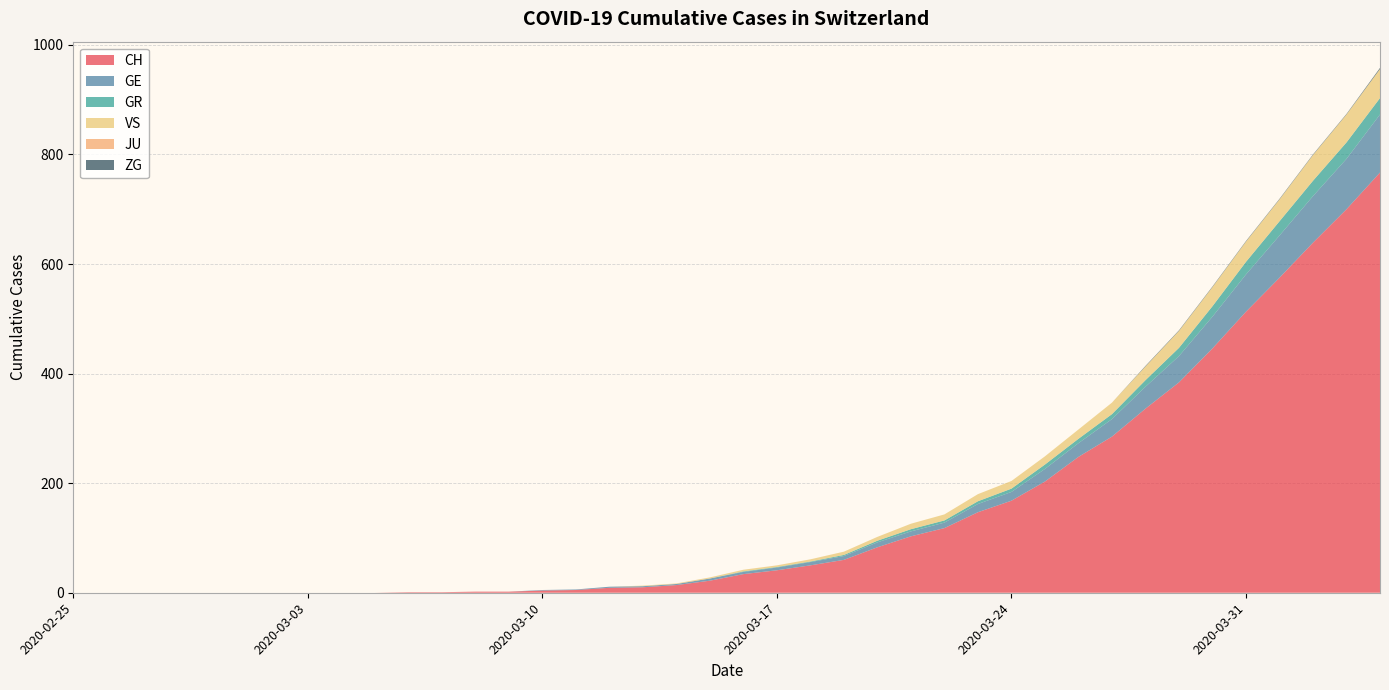

Reading left to right, list all the values displayed in this chart.

CH: 0	0	0	0	0	0	0	0	0	0	1	1	2	2	4	5	9	10	14	22	34	41	50	60	83	103	118	147	168	203	248	285	336	384	446	513	575	639	700	767
GE: 0	0	0	0	0	0	0	0	0	0	0	0	0	0	1	1	2	2	2	4	4	5	6	7	9	9	10	15	16	23	25	32	40	48	58	68	77	85	92	106
GR: 0	0	0	0	0	0	0	0	0	0	0	0	0	0	0	0	0	0	0	0	1	1	1	2	3	4	4	5	6	8	8	9	12	15	19	23	26	28	30	30
VS: 0	0	0	0	0	0	0	0	0	0	0	0	0	0	0	0	0	1	1	2	3	3	4	6	7	10	11	13	14	15	17	21	25	31	35	37	40	47	51	53
JU: 0	0	0	0	0	0	0	0	0	0	0	0	0	0	0	0	0	0	0	0	0	0	0	0	0	0	0	0	0	0	0	0	0	0	0	0	0	0	0	0
ZG: 0	0	0	0	0	0	0	0	0	0	0	0	0	0	0	0	0	0	0	0	0	0	0	0	0	0	0	0	0	0	0	0	1	1	1	1	1	1	1	2